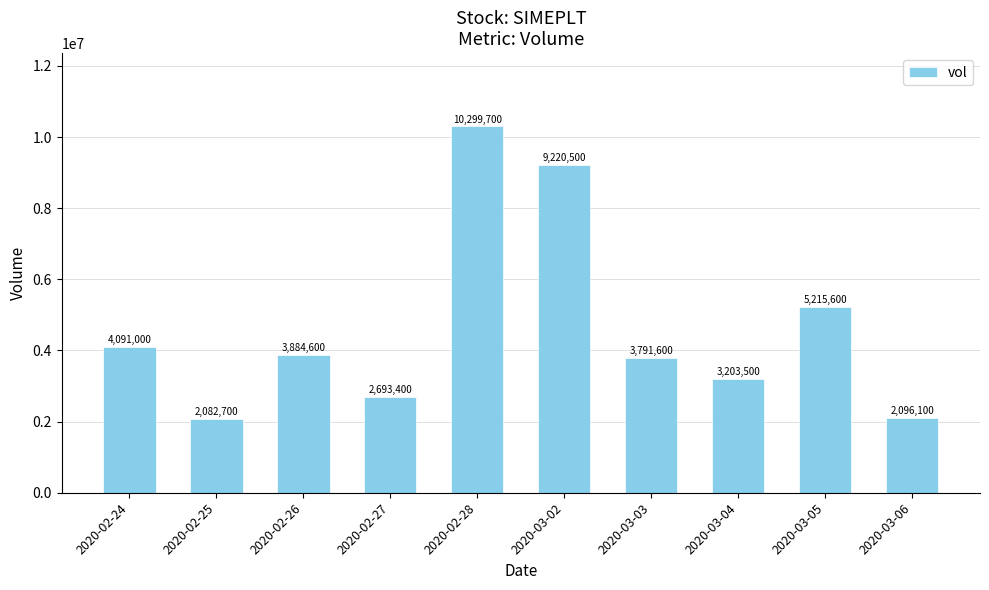

Which label corresponds to the largest value in the chart?

2020-02-28